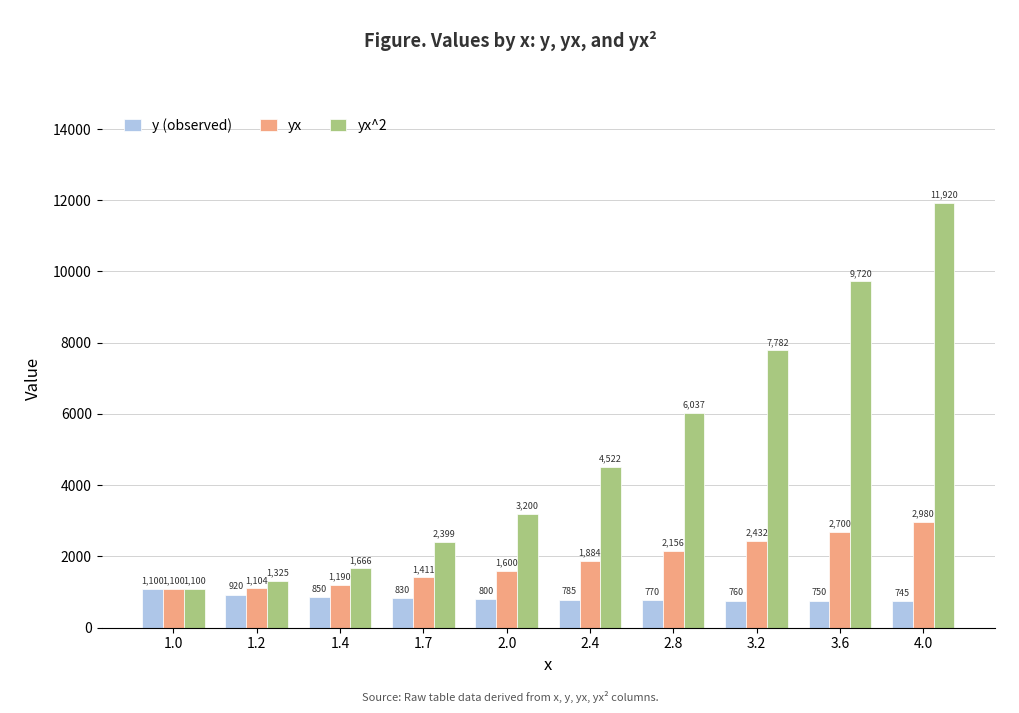

Rank the series by their maximum value, from highest to lowest.

yx^2, yx, y (observed)